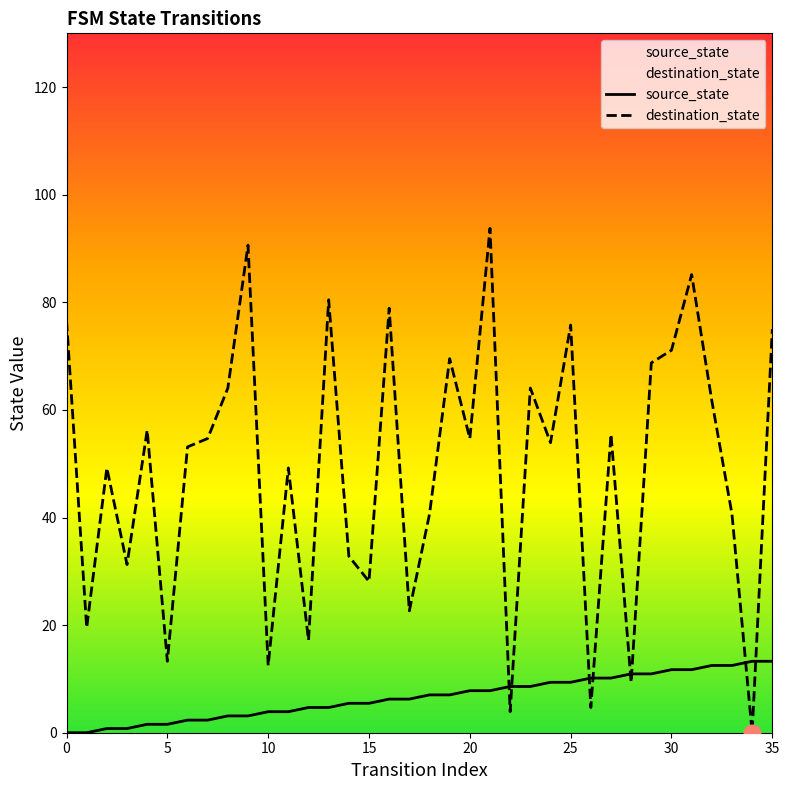

What is the average value of the source_state series?

6.6